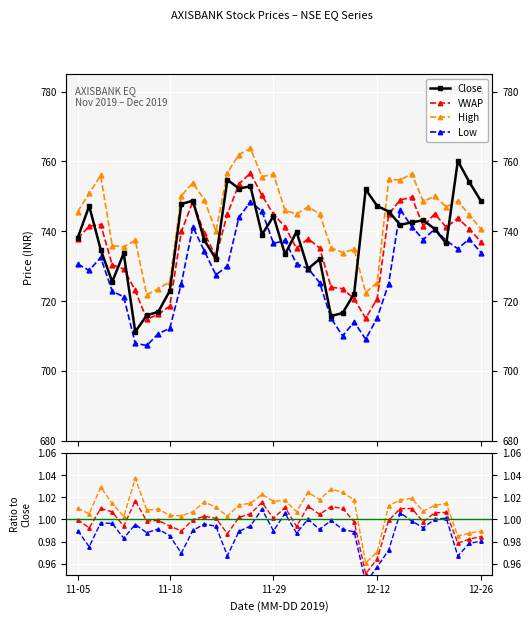

Reading left to right, what are all the values shown in this chart?

Close: 738.0	747.2	734.8	725.5	733.7	711.2	715.9	716.9	723.0	747.8	748.8	737.4	732.1	754.8	752.2	752.9	739.0	744.3	733.4	739.9	729.2	732.0	715.7	716.5	722.1	752.0	747.2	745.6	741.9	742.5	743.1	740.6	736.5	760.1	754.1	748.7
VWAP: 737.9	741.5	741.9	730.4	729.2	723.0	714.8	716.2	718.6	739.9	748.5	739.4	732.8	744.9	753.5	756.7	750.3	744.9	741.3	735.1	737.9	735.2	723.9	723.5	720.6	715.0	720.6	744.9	749.0	749.8	741.5	745.0	741.1	743.7	740.7	737.0
High: 745.6	750.9	756.0	735.9	735.5	737.4	721.8	723.5	725.5	750.2	753.9	749.0	740.0	756.8	762.0	763.8	755.6	756.4	746.0	745.0	747.0	745.0	735.2	733.9	734.8	722.4	725.3	754.9	754.7	756.5	748.5	750.0	747.0	748.6	744.7	740.6
Low: 730.6	728.8	732.5	722.8	721.2	707.9	707.2	710.6	712.2	725.0	741.2	734.3	727.5	730.0	744.0	748.4	745.8	736.5	737.4	730.6	729.3	725.3	715.0	710.0	714.0	709.0	715.1	725.0	746.2	741.4	737.6	740.6	737.3	735.0	737.8	733.9